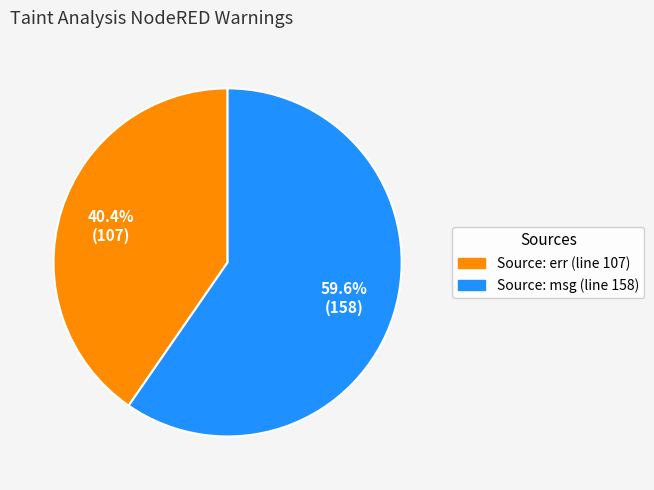

Is the sum of Source: err (line 107) and Source: msg (line 158) greater than half?

Yes